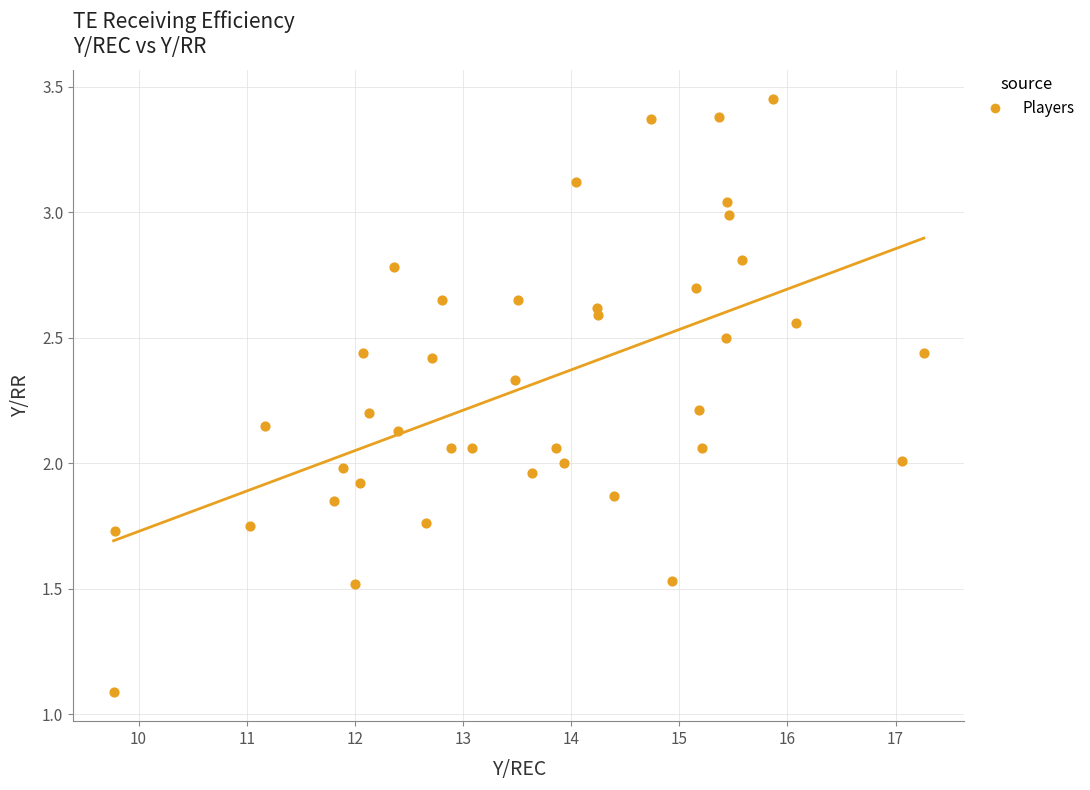

What is the range of X values (max minus min)?

7.5